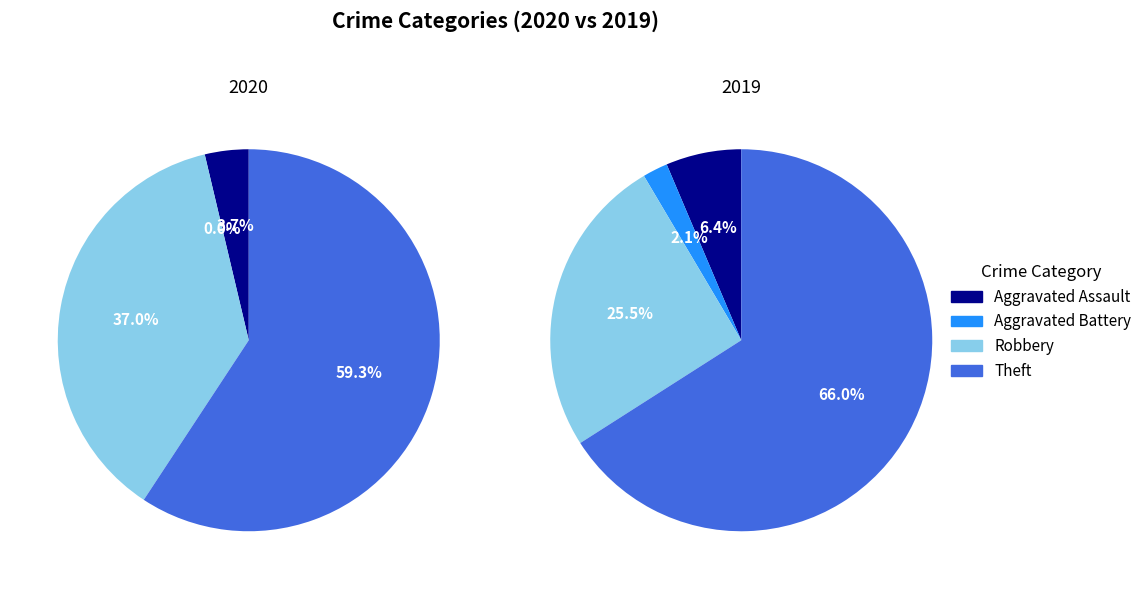

To the nearest percent, what percentage of the pie is Aggravated Battery?

2%